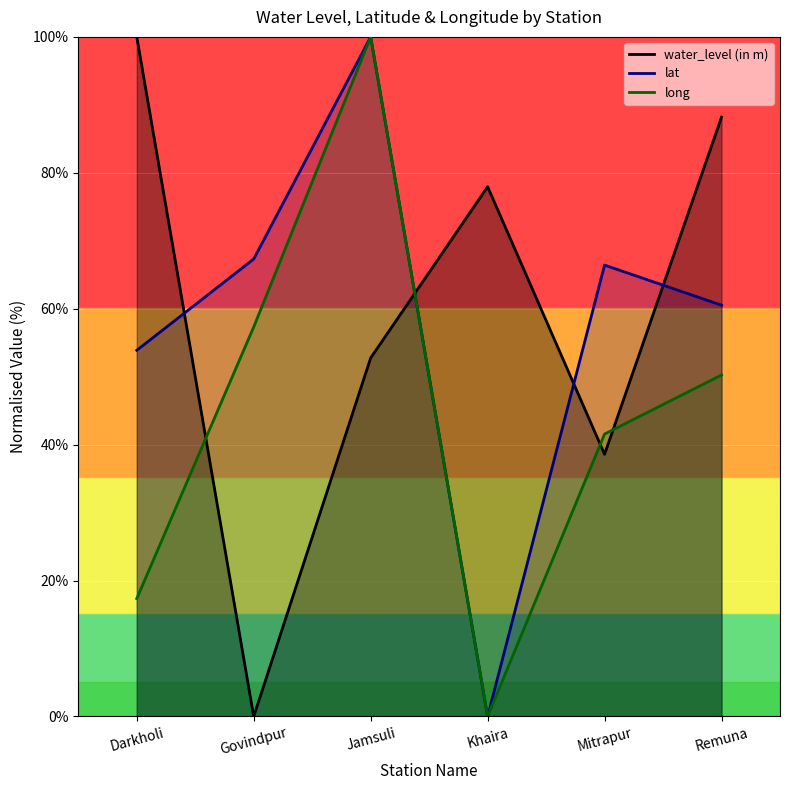

What is the average value of the long series?

44.4